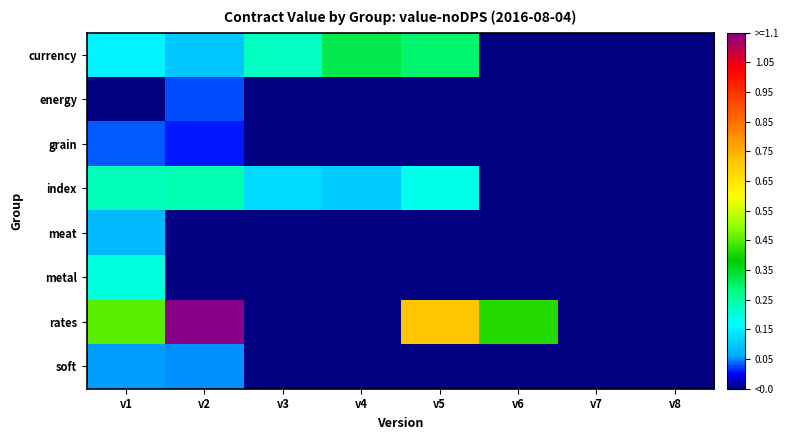

At which category is the sum across all series the highest?

v2